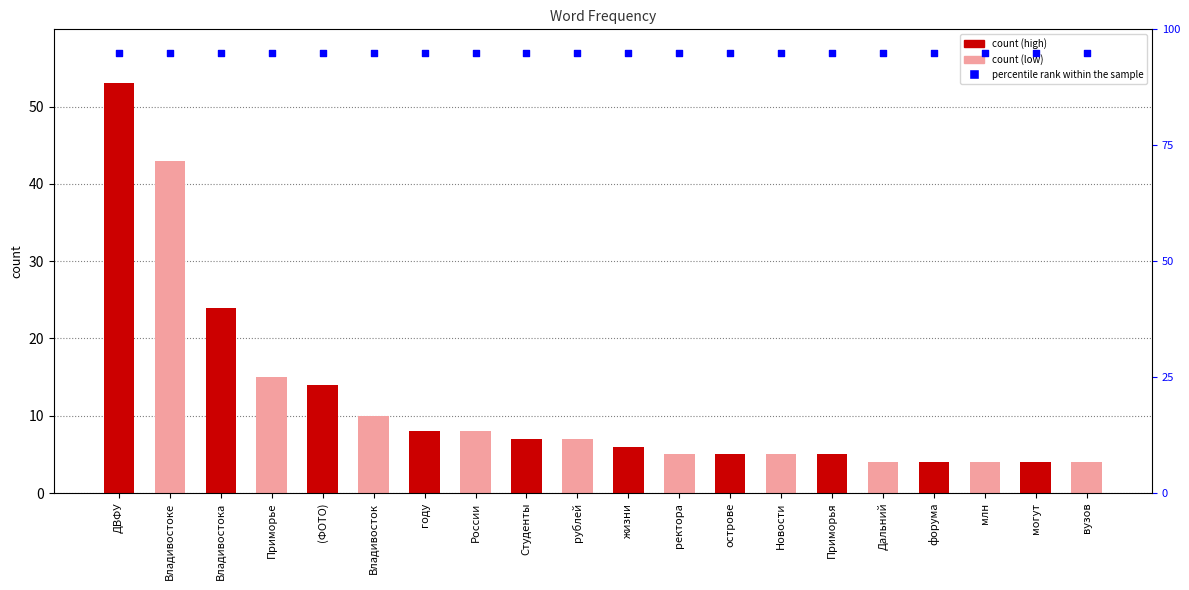

What is the total value across all series at Владивостоке?

138